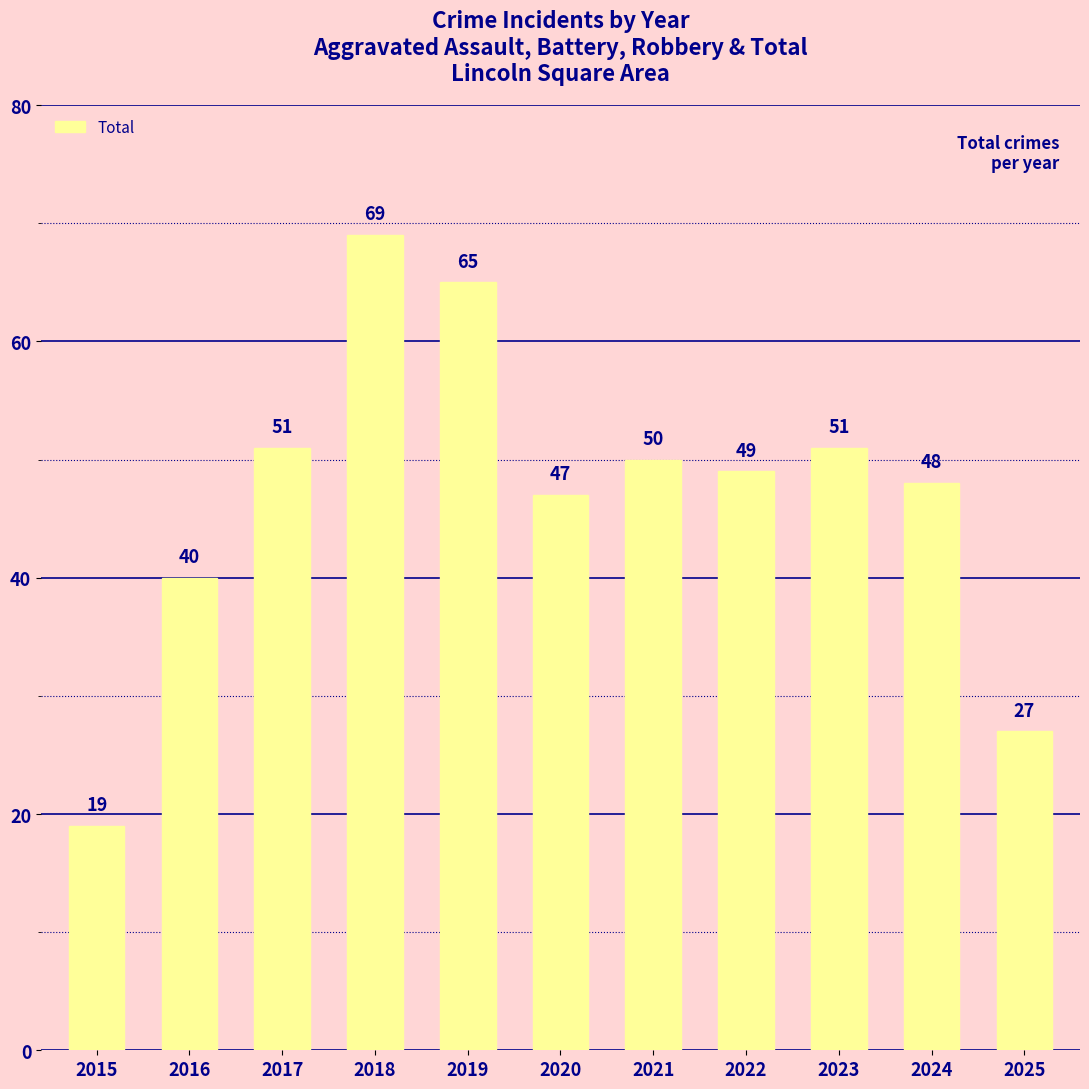

What is the change in value from 2022 to 2025?

-22